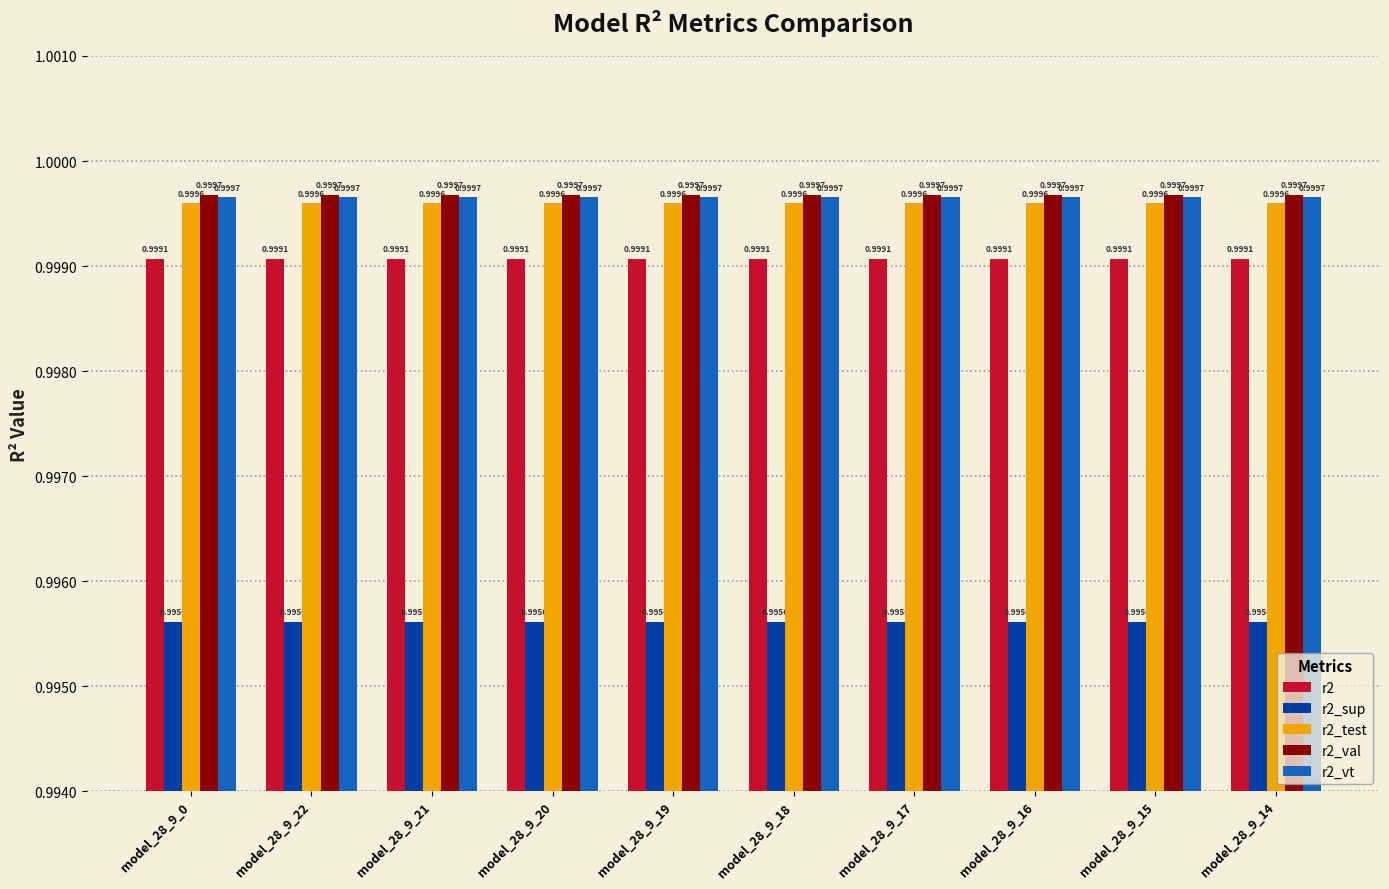

The r2 series shows 0.4 at model_28_9_15. True or false?

False